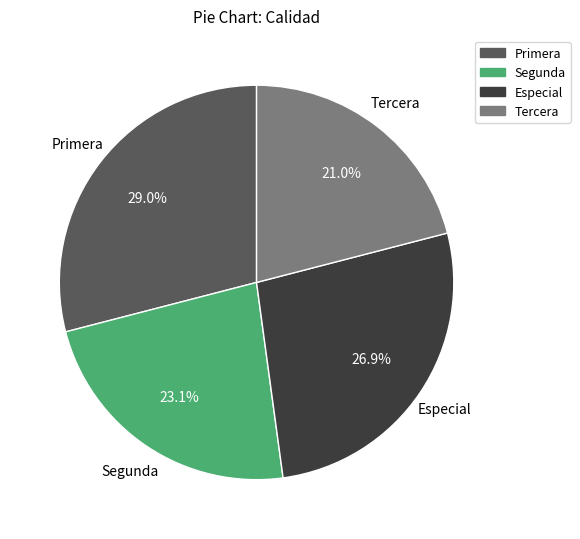

Does any single category account for the majority?

No